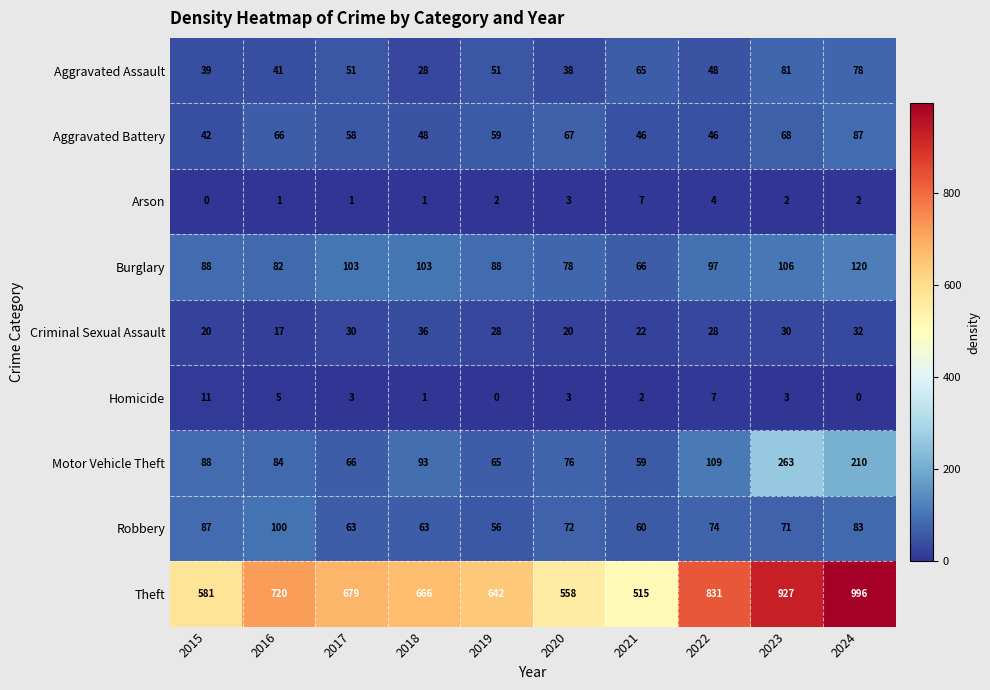

Count the number of categories in the chart.

10